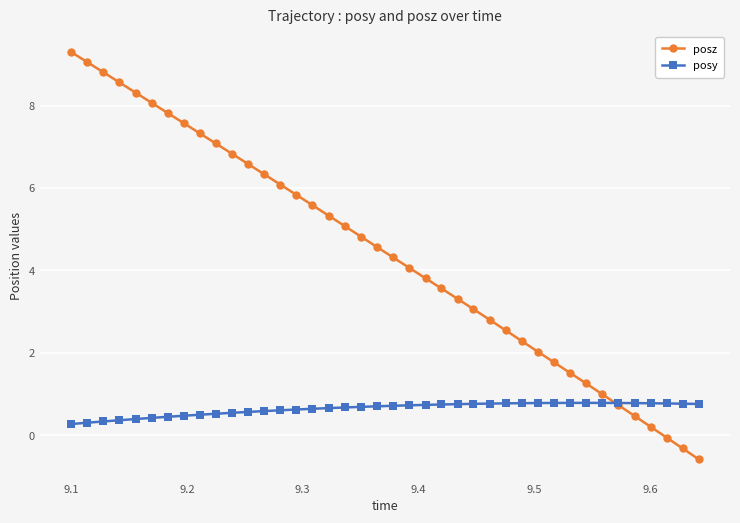

True or false: posz has more than 1 interior local peaks.

False